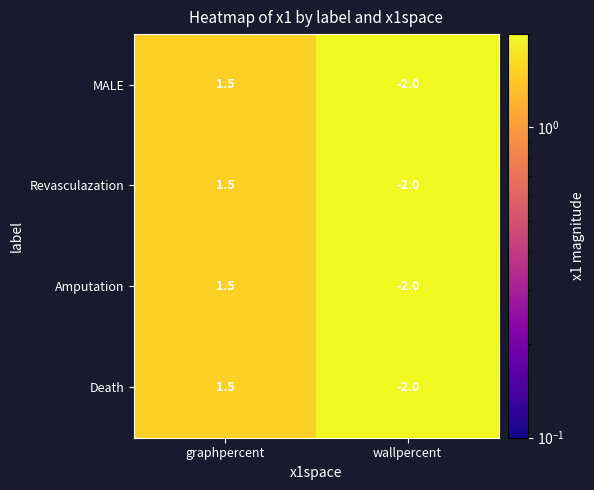

Rank the categories by Amputation value from highest to lowest.

graphpercent, wallpercent